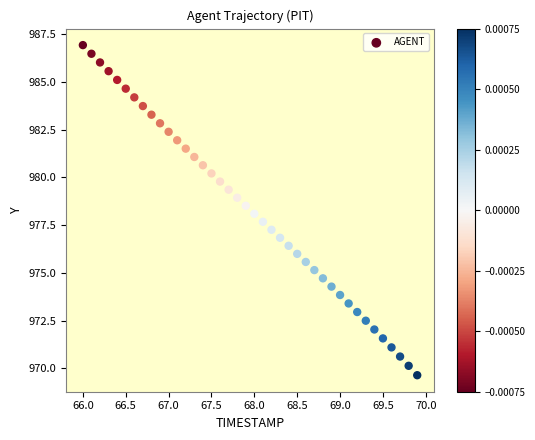

What is the range of Y values (max minus min)?

17.3